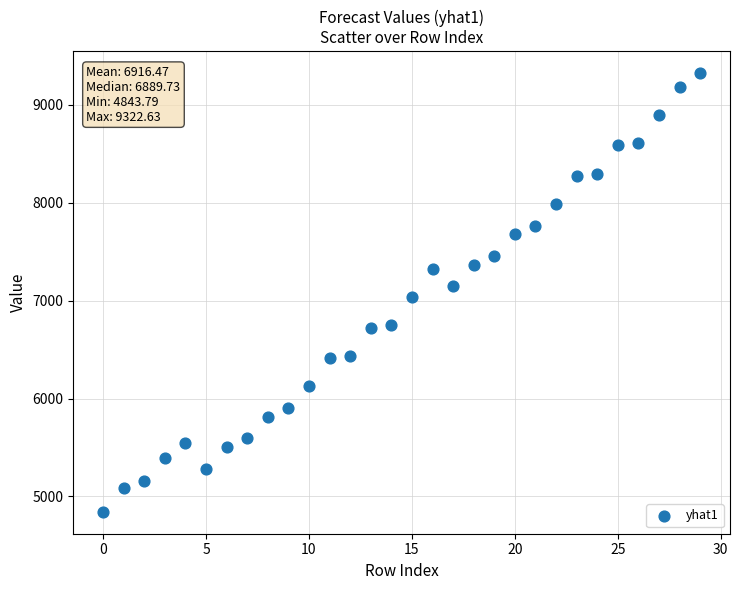

What is the range of Y values (max minus min)?

4478.8